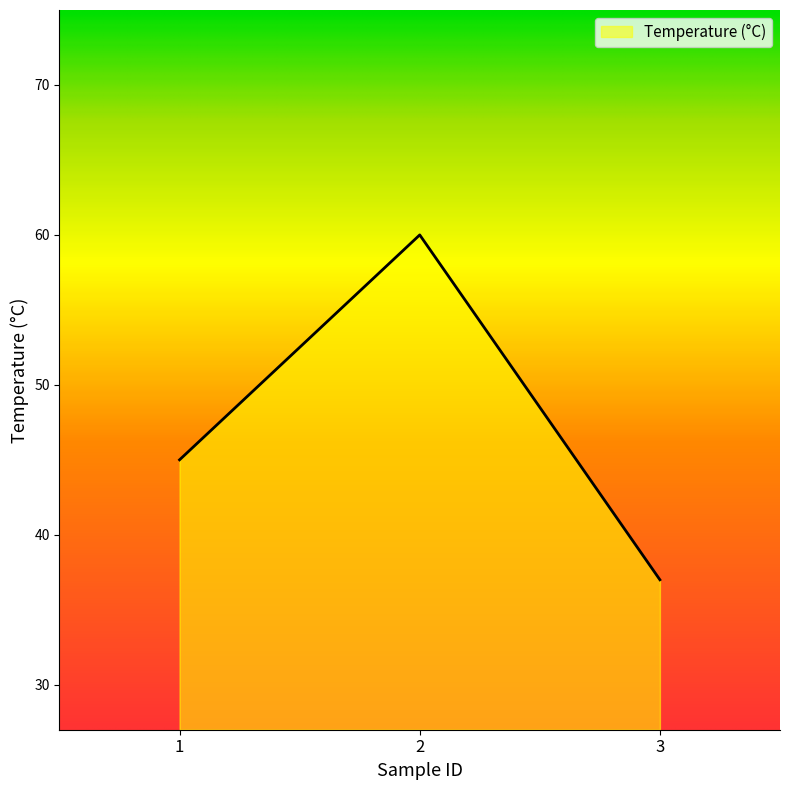

What is the sum of all values?

142